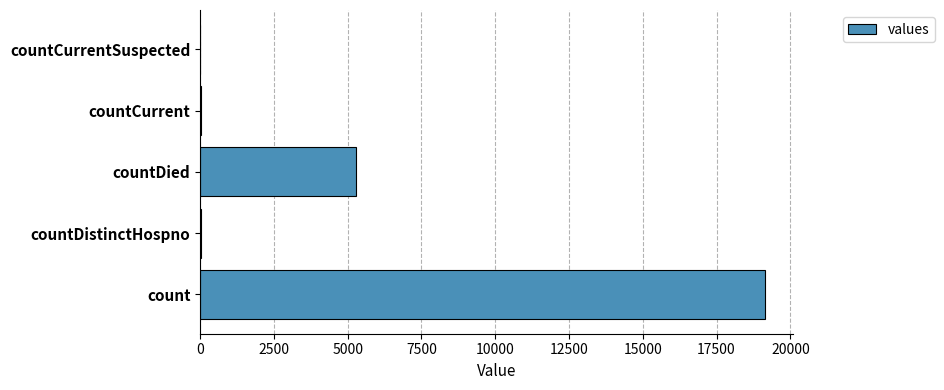

Where is the data nearest to the value 9570?

countDied